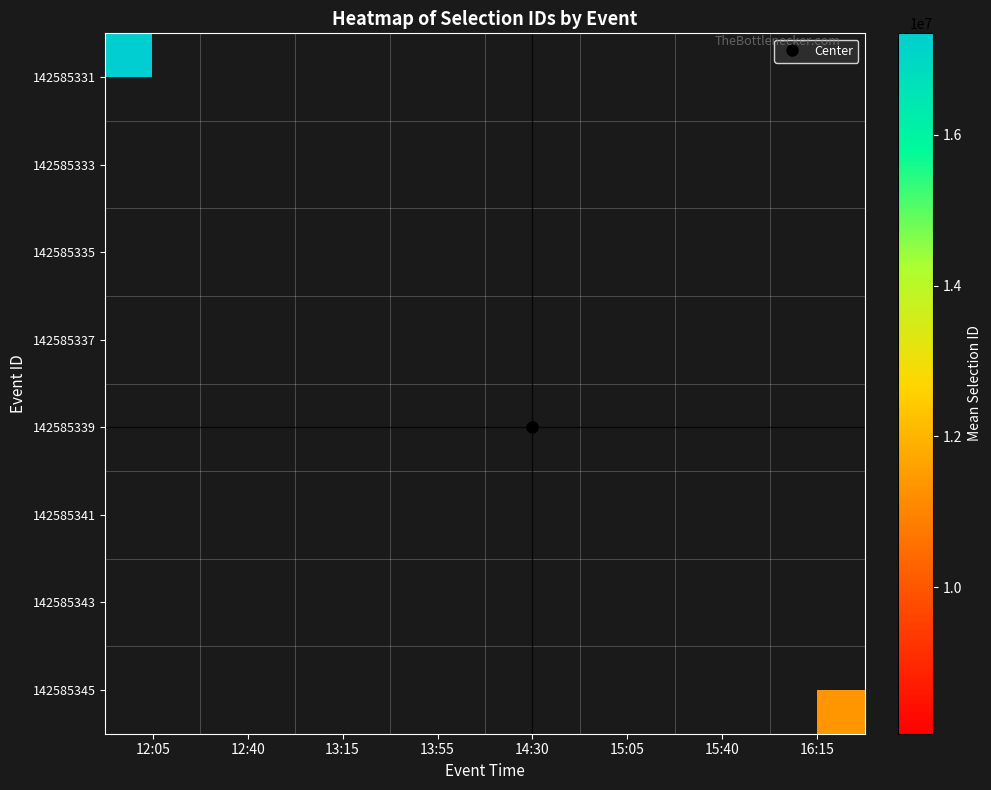

Between 15:05 and 13:55, which is larger?

13:55